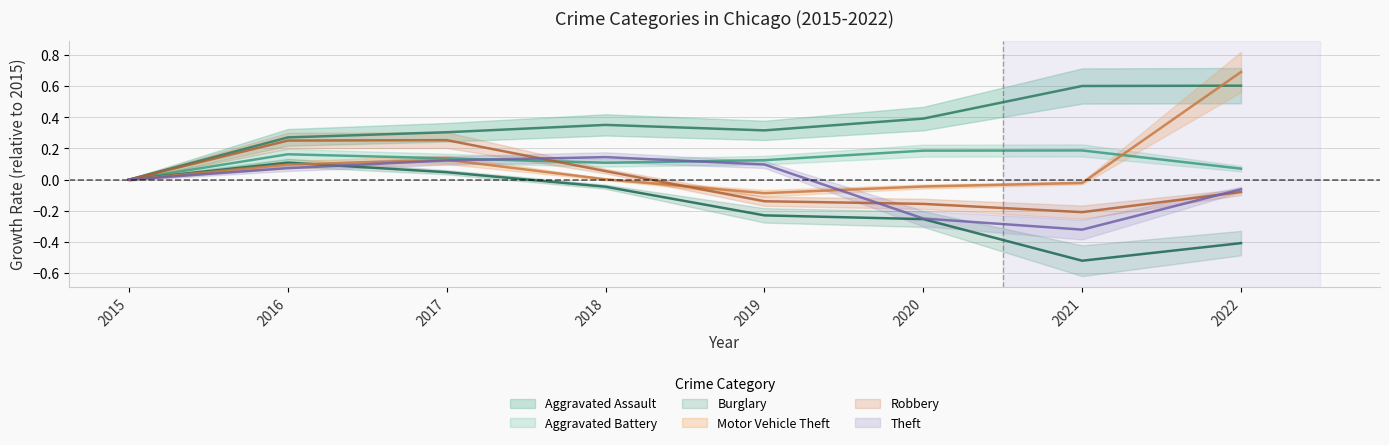

Reading left to right, what are all the values shown in this chart?

Aggravated Assault: 0.0	0.3	0.3	0.4	0.3	0.4	0.6	0.6
Aggravated Battery: 0.0	0.2	0.1	0.1	0.1	0.2	0.2	0.1
Burglary: 0.0	0.1	0.0	-0.0	-0.2	-0.3	-0.5	-0.4
Motor Vehicle Theft: 0.0	0.1	0.1	0.0	-0.1	-0.0	-0.0	0.7
Robbery: 0.0	0.3	0.3	0.1	-0.1	-0.2	-0.2	-0.1
Theft: 0.0	0.1	0.1	0.1	0.1	-0.2	-0.3	-0.1